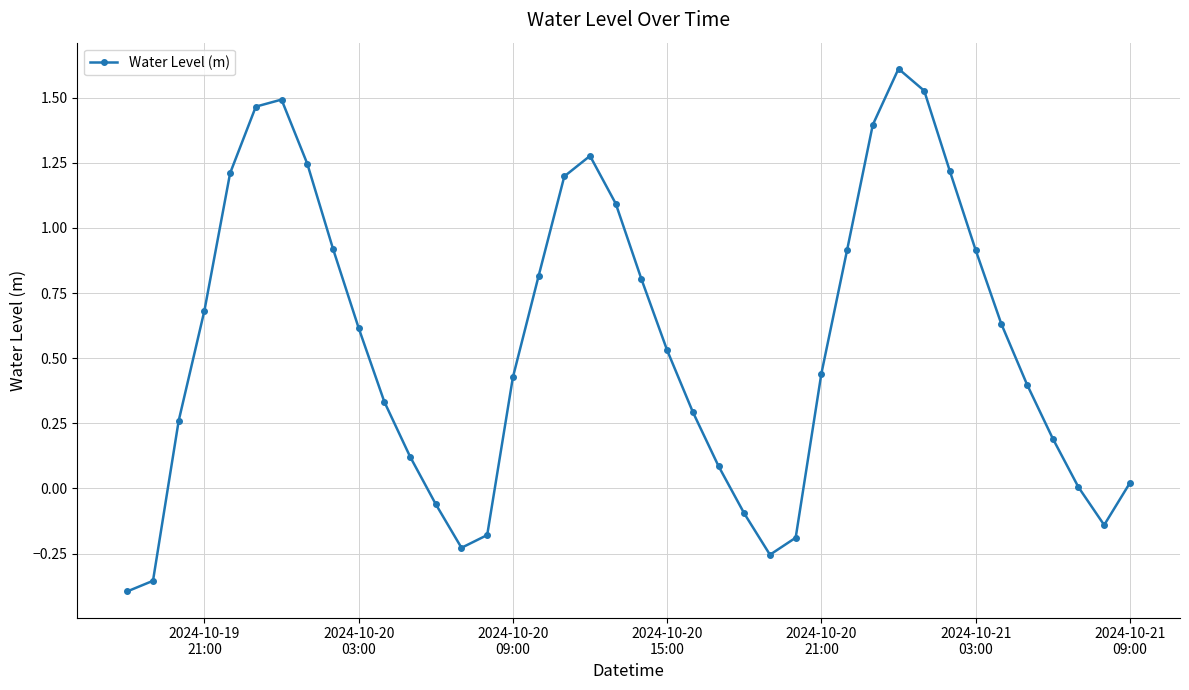

How many lines are shown in the chart?

1